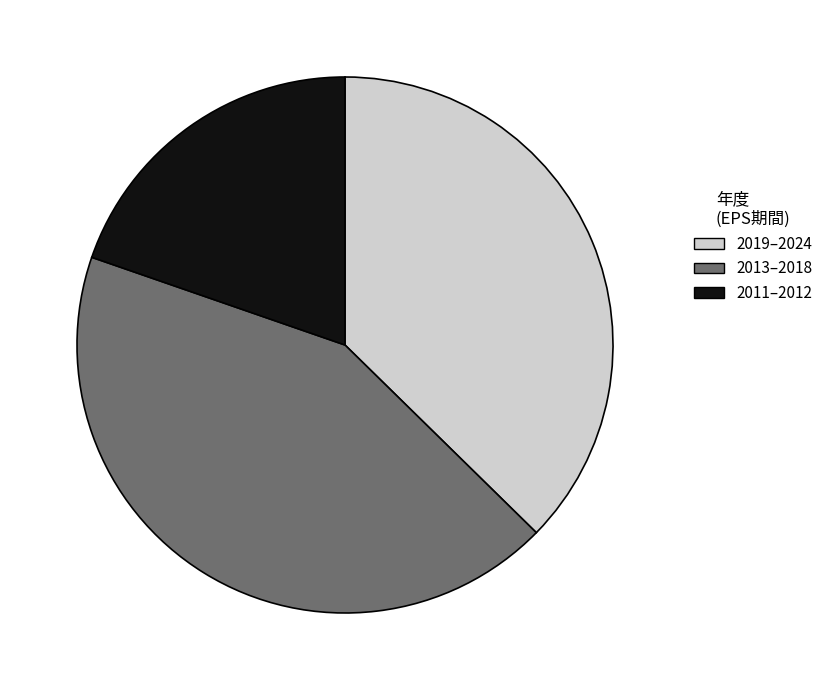

Rank the categories by value from highest to lowest.

2013–2018, 2019–2024, 2011–2012